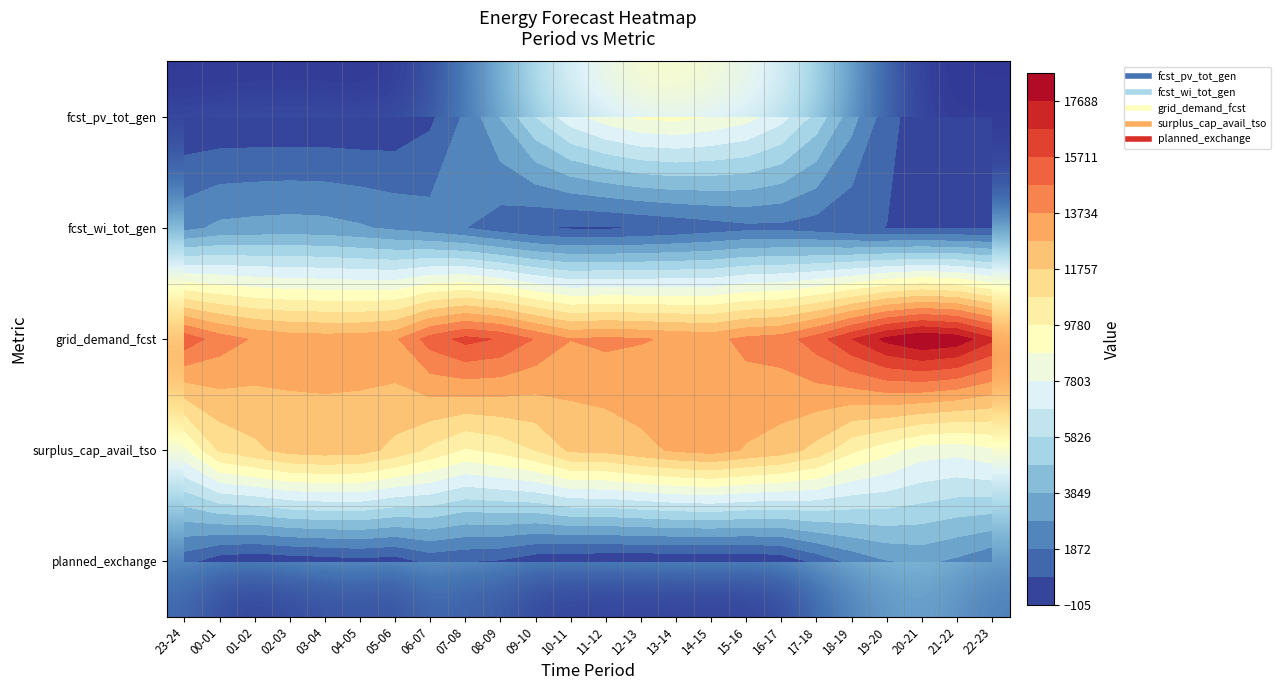

What value does the planned_exchange series have at 07-08, to the nearest 50?

900